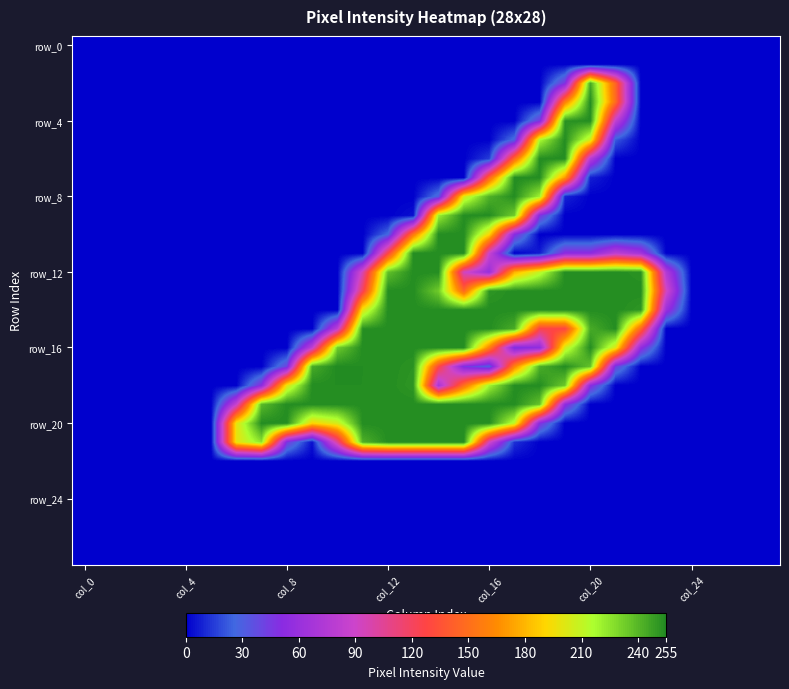

At which category is the sum across all series the highest?

14